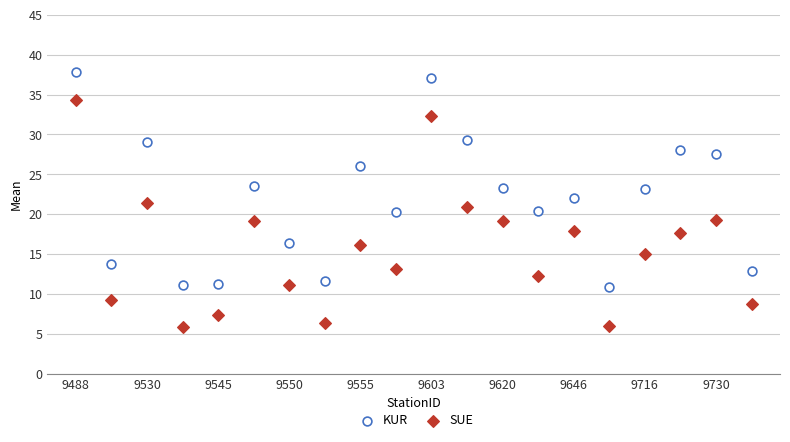

Which series has the widest spread of Y values?

SUE